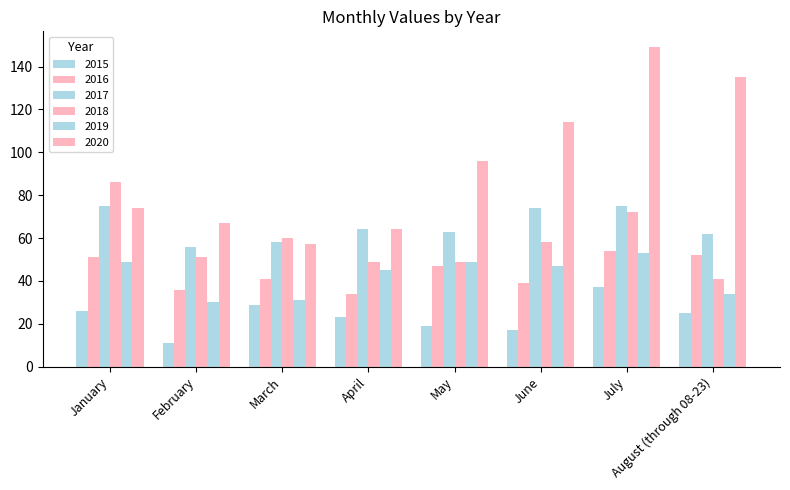

How many bars are there in each group?

6